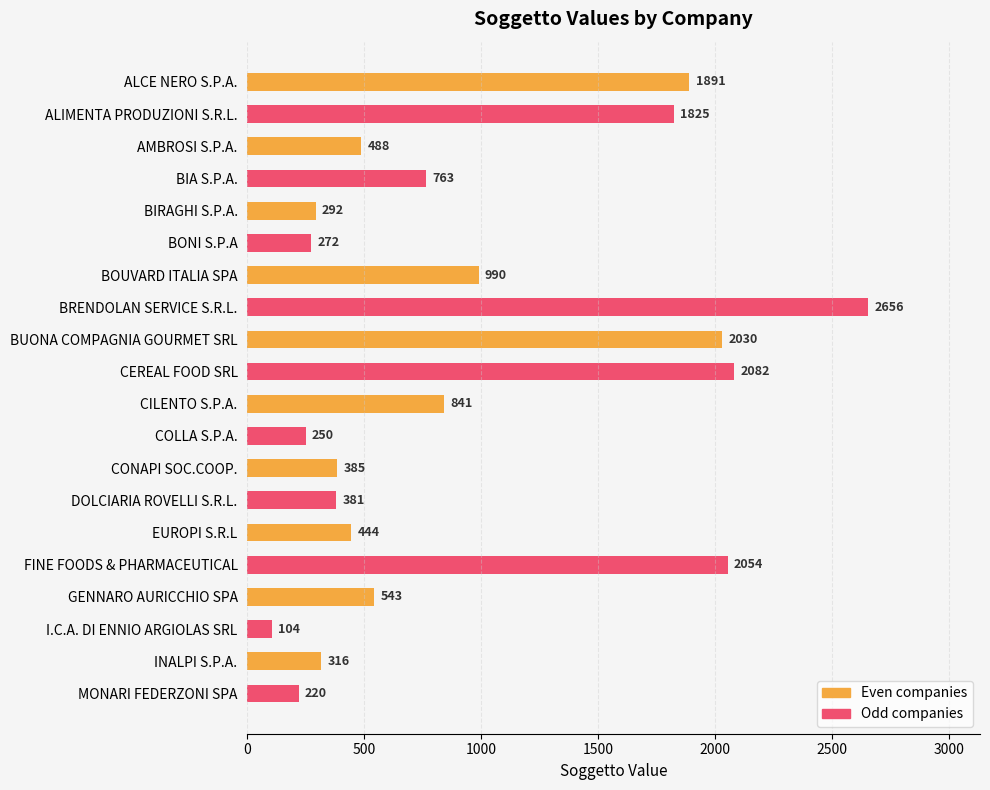

What is the value of the 5th bar from the top?

292